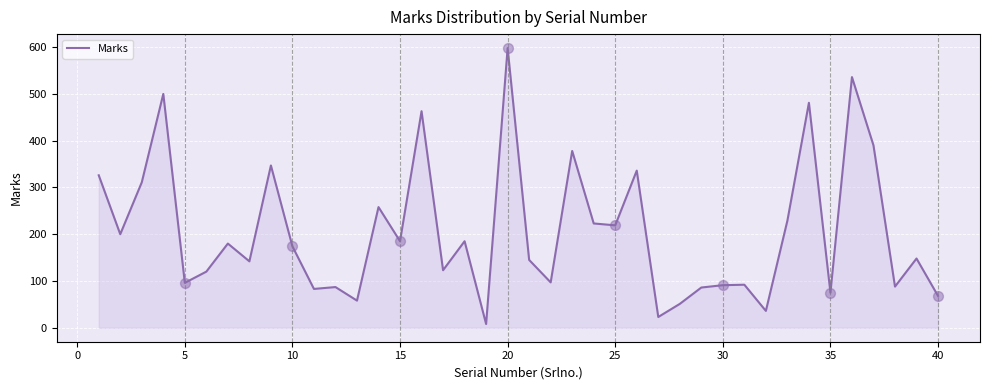

What is the greatest value displayed?

598